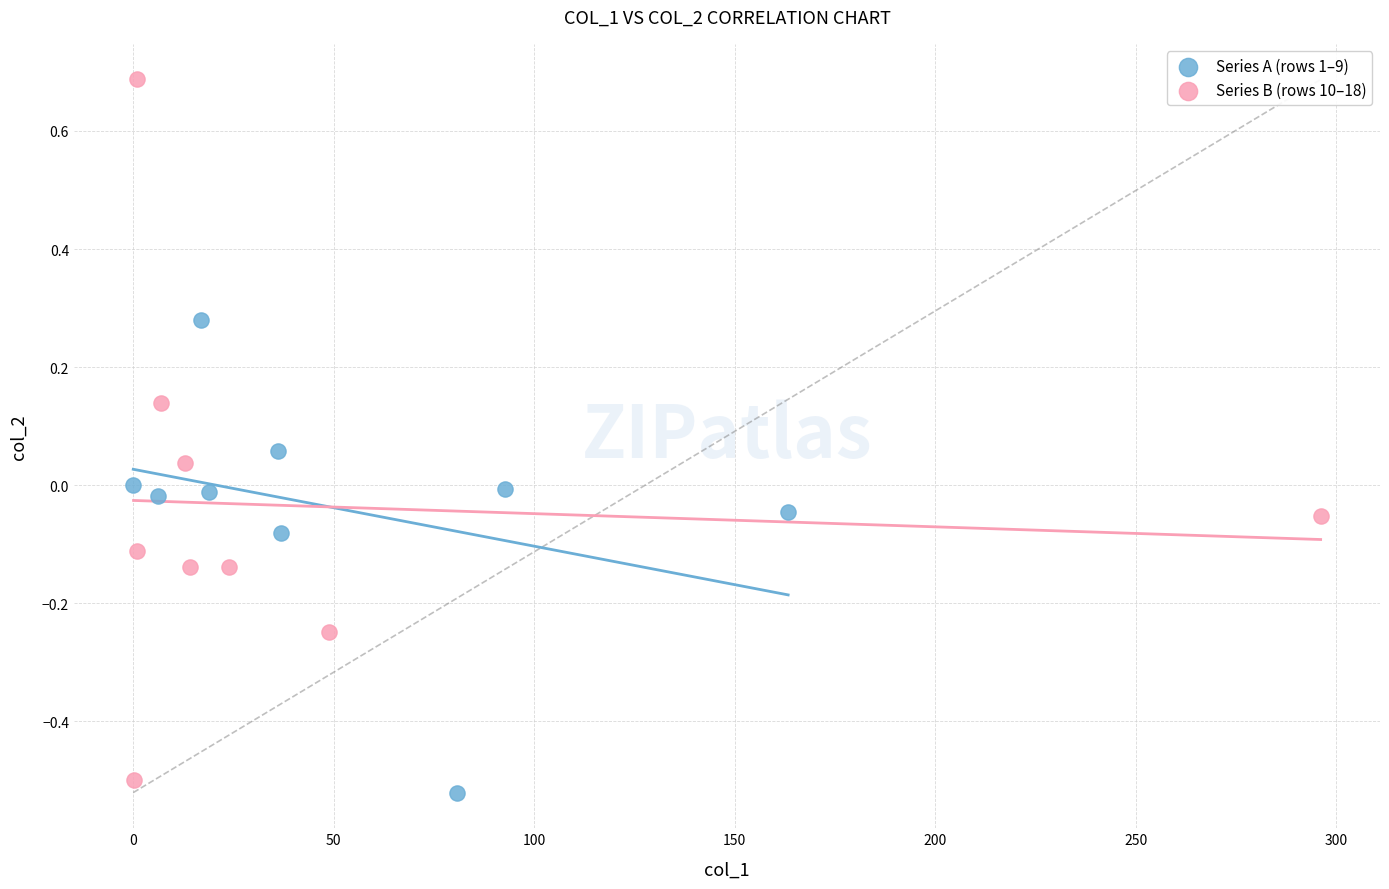

Which series reaches the maximum Y coordinate?

Series B (rows 10–18)